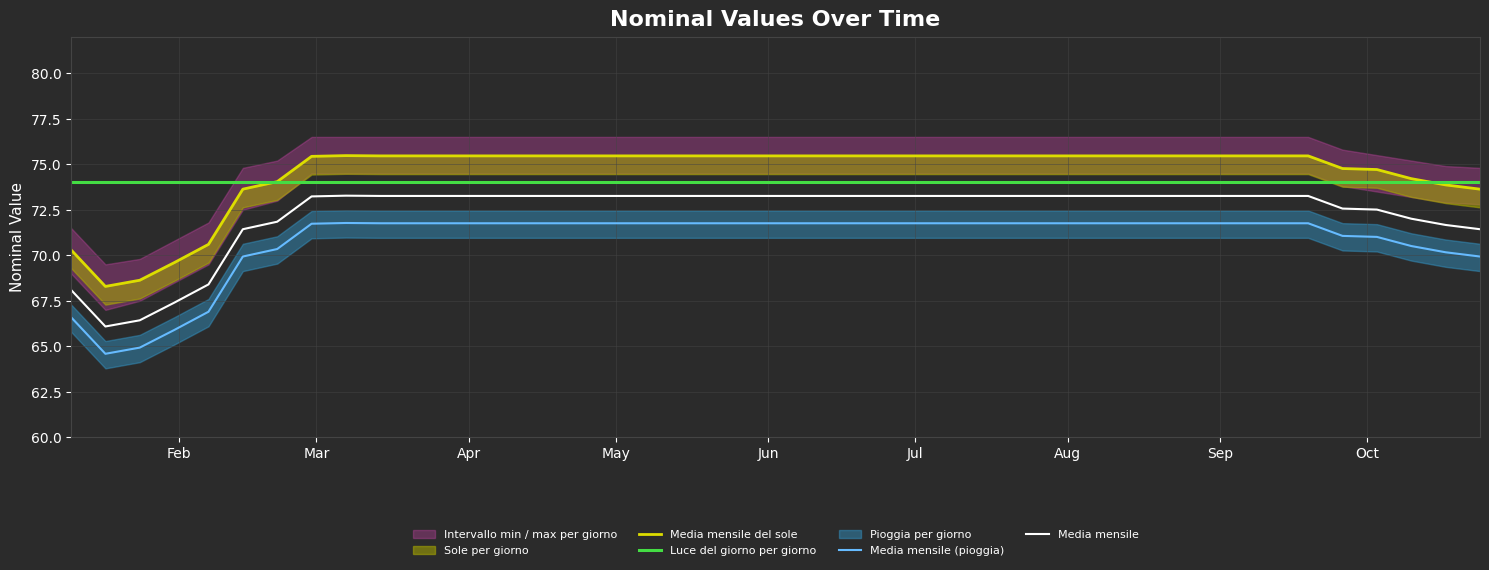

List the series in order of their peak value, highest first.

Media mensile del sole, Luce del giorno per giorno, Media mensile, Media mensile (pioggia)